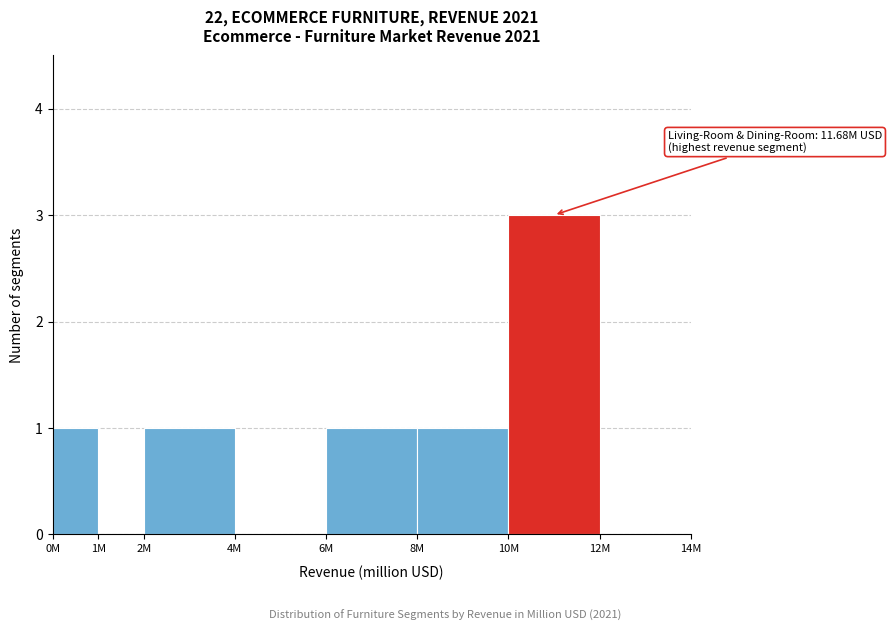

Reading left to right, transcribe all the data shown in this chart.

0M=1	1M=0	2M=1	4M=0	6M=1	8M=1	10M=3	12M=0